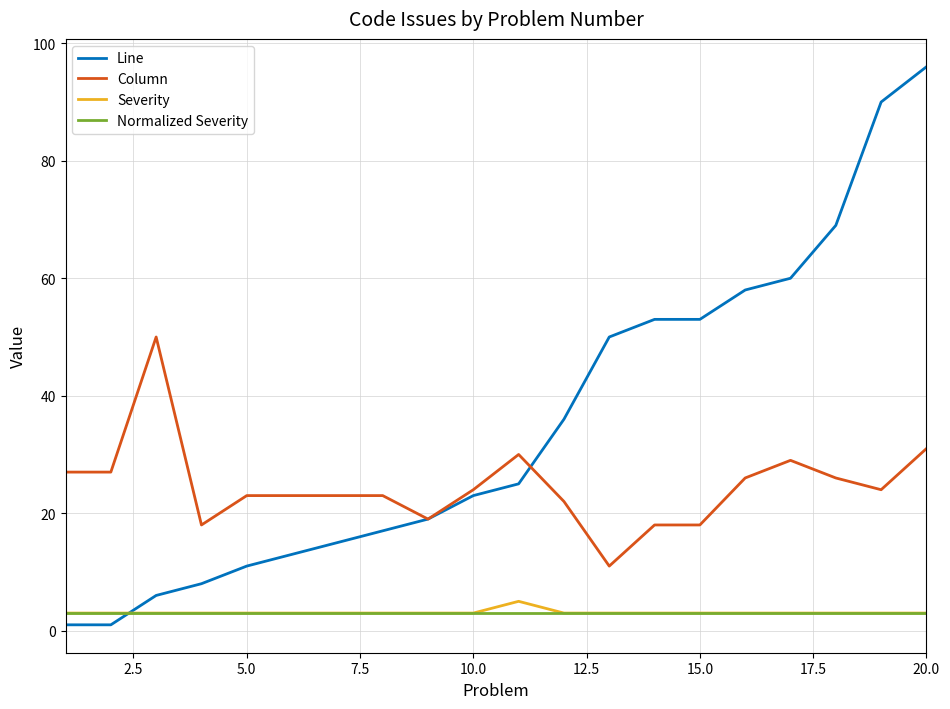

What is the maximum value for Column?

50